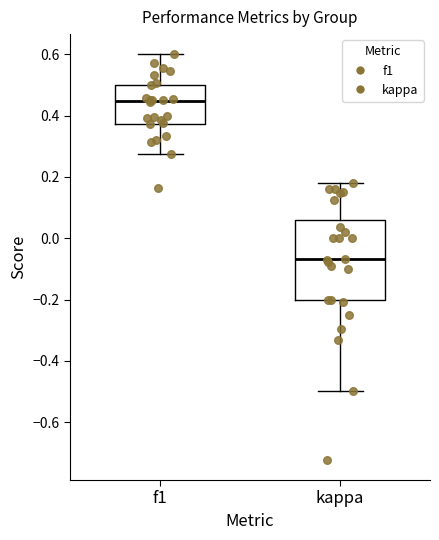

Where is the lower edge of the box for f1 on the y-axis? The values are not printed on the chart, so give them approximately, as read against the axis.

0.38